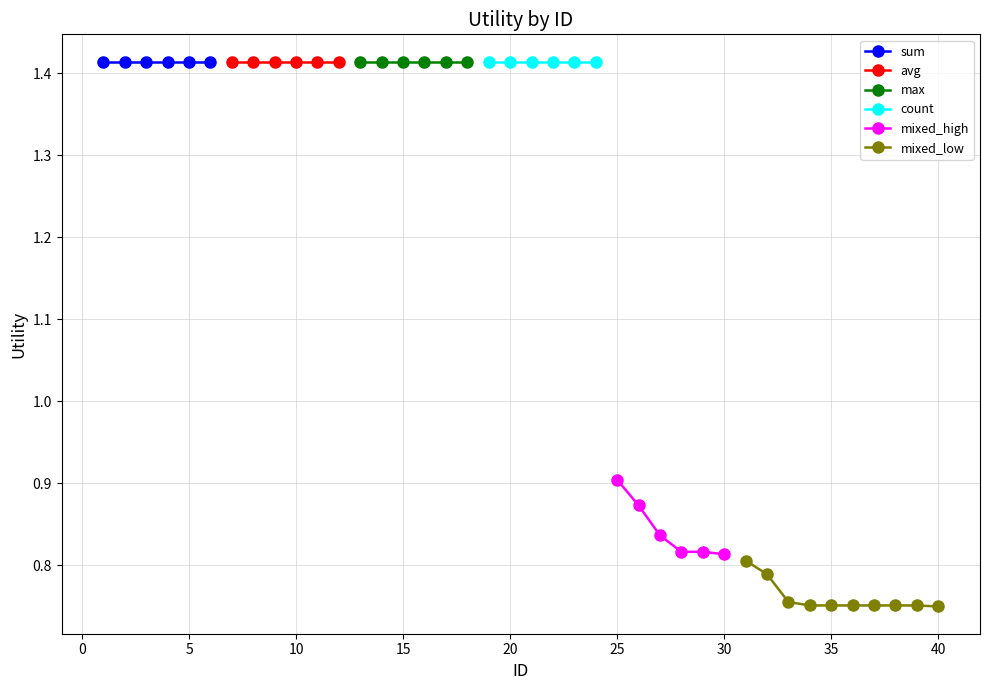

True or false: avg has more than 0 interior local peaks.

False